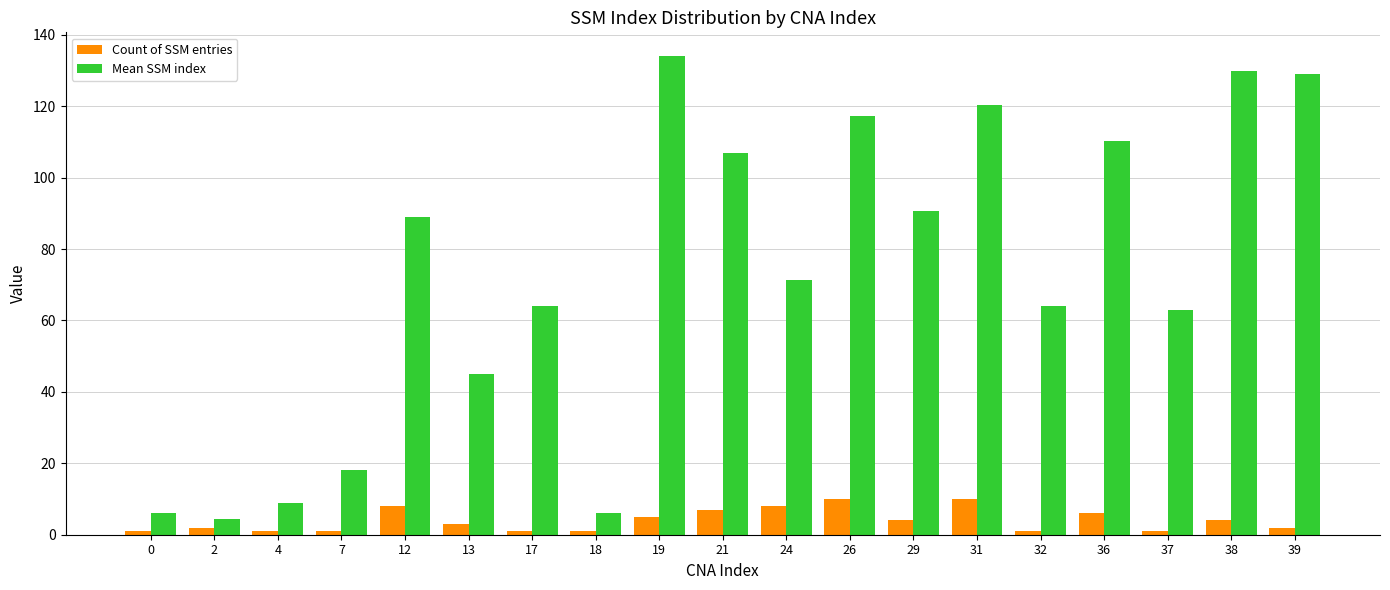

What is the total value across all series at 39?

131.0